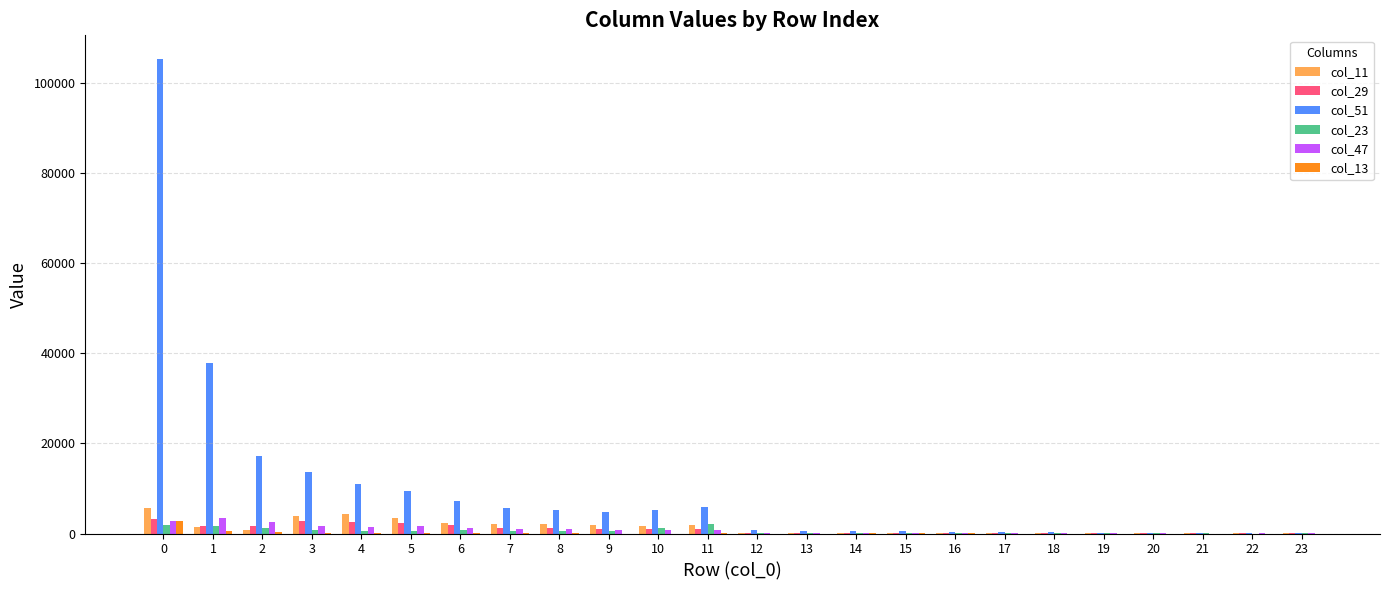

What is the maximum value shown in the chart?

105395